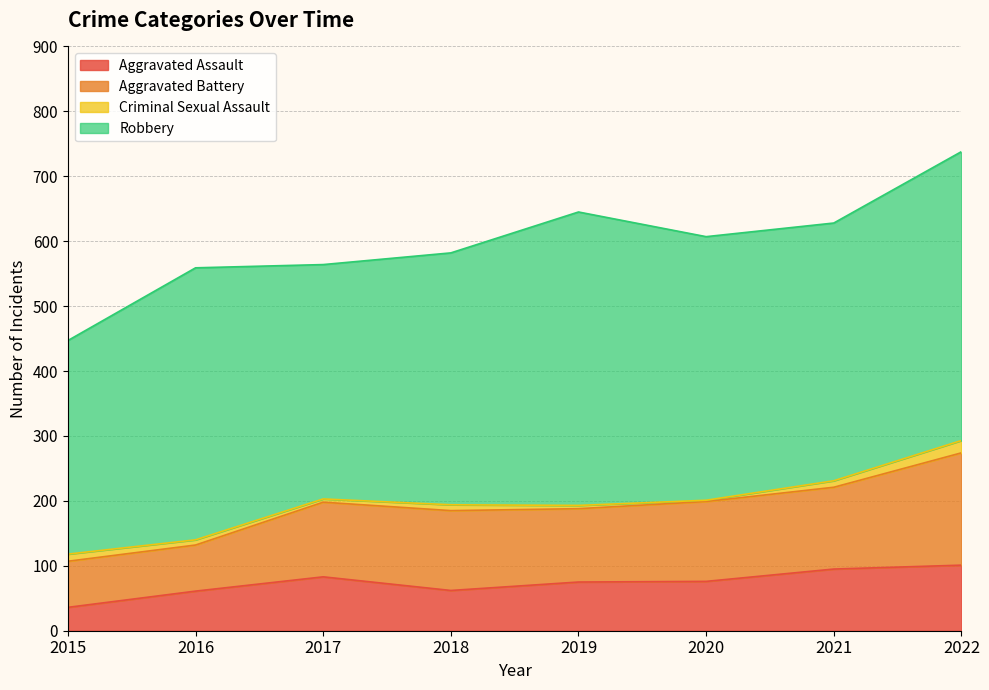

What is the sum of the Aggravated Battery values at 2017 and 2020?

238